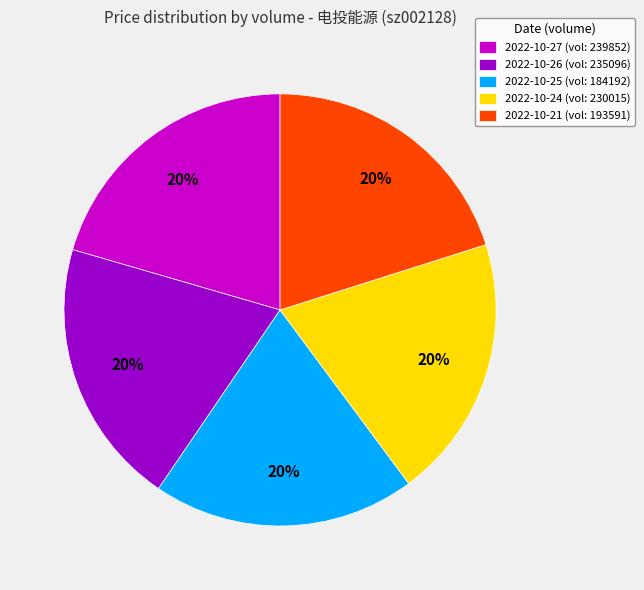

Count the number of slices in the pie.

5